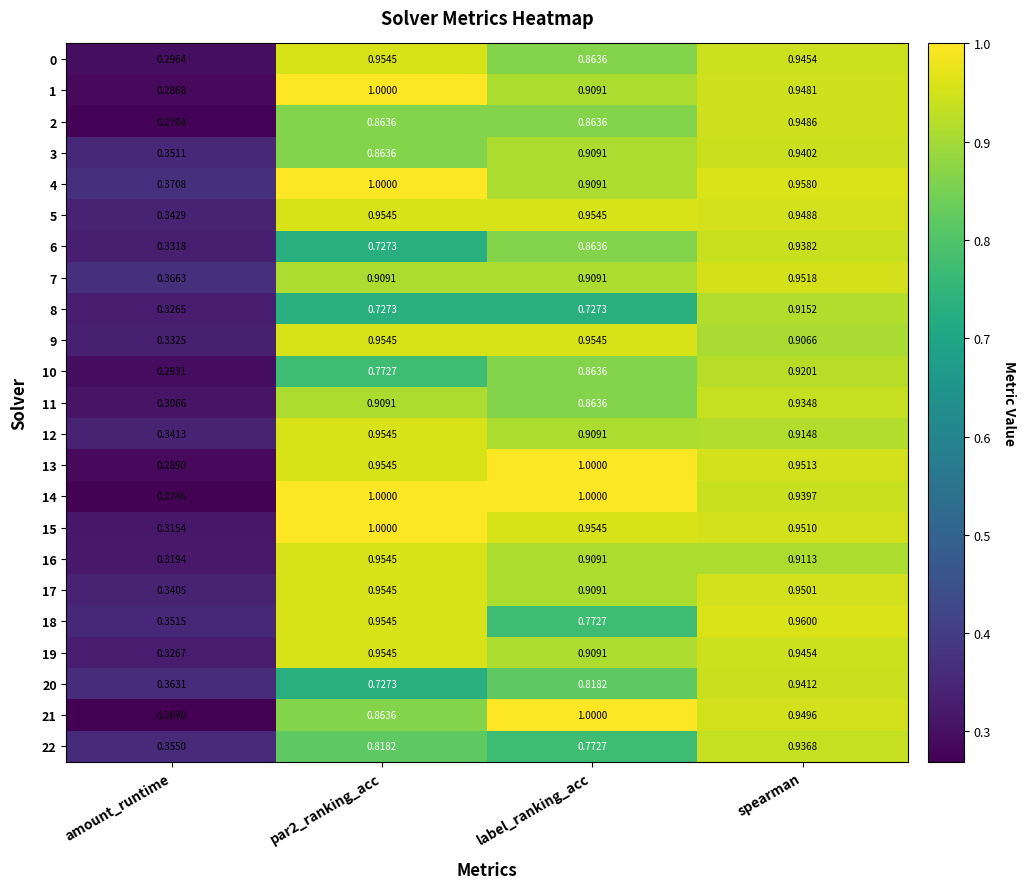

What is the total value across all series at spearman?

21.6